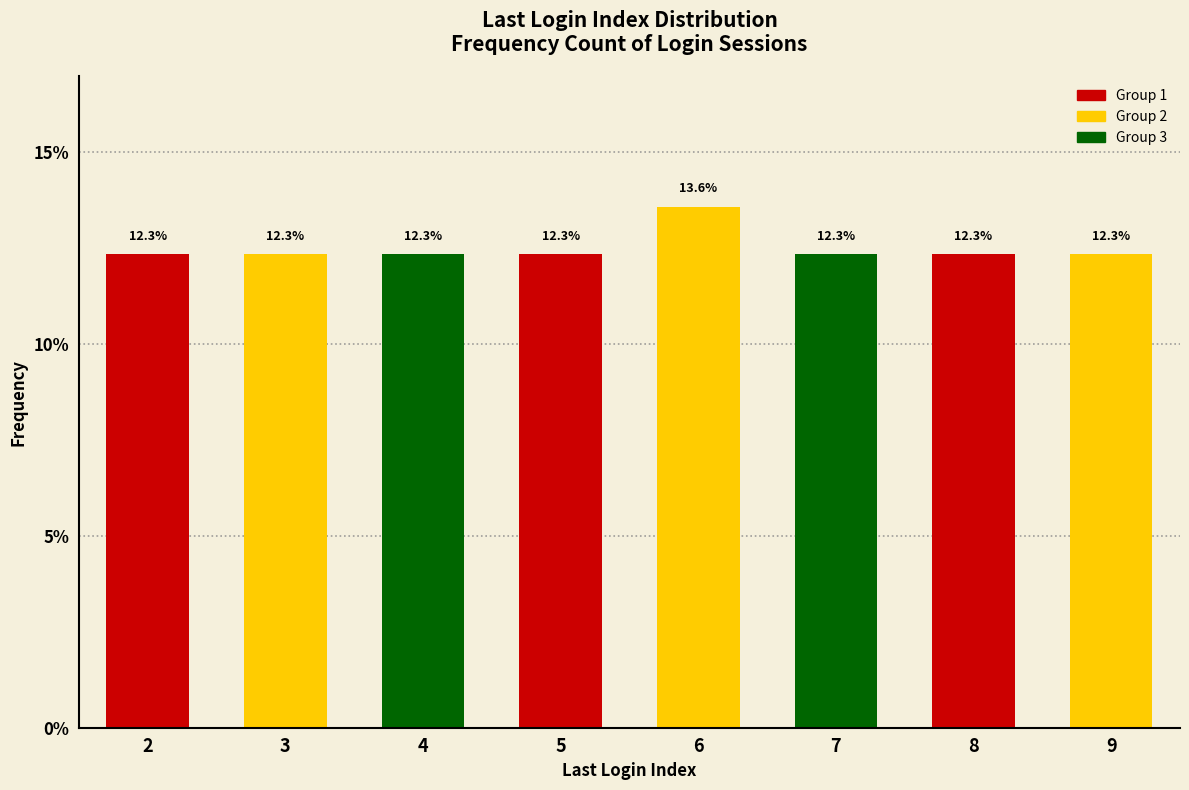

Reading left to right, what are all the values shown in this chart?

2=12.3	3=12.3	4=12.3	5=12.3	6=13.6	7=12.3	8=12.3	9=12.3